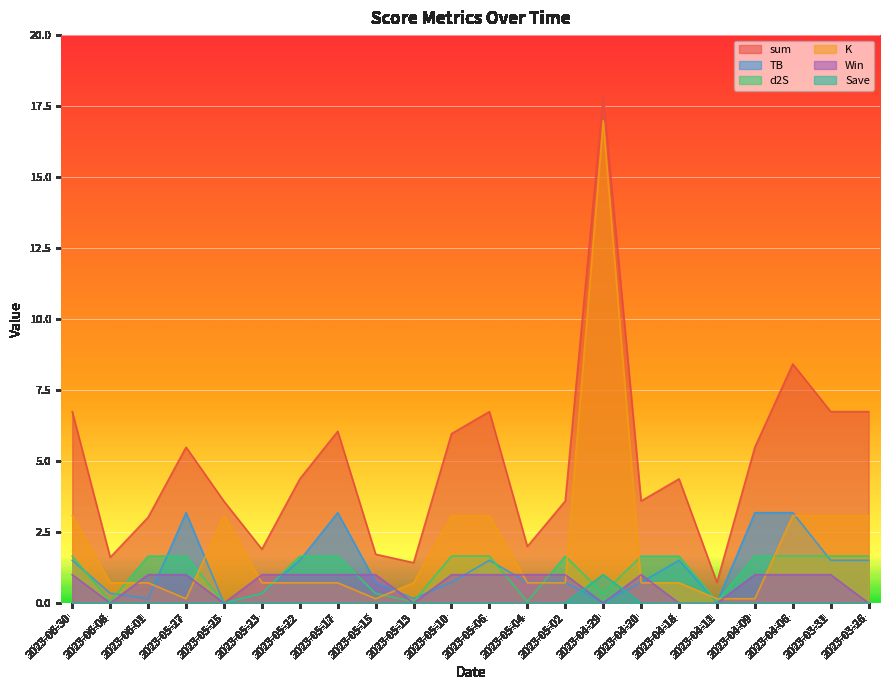

In sum, how many points are higher than both neighbors (excluding endpoints)?

6